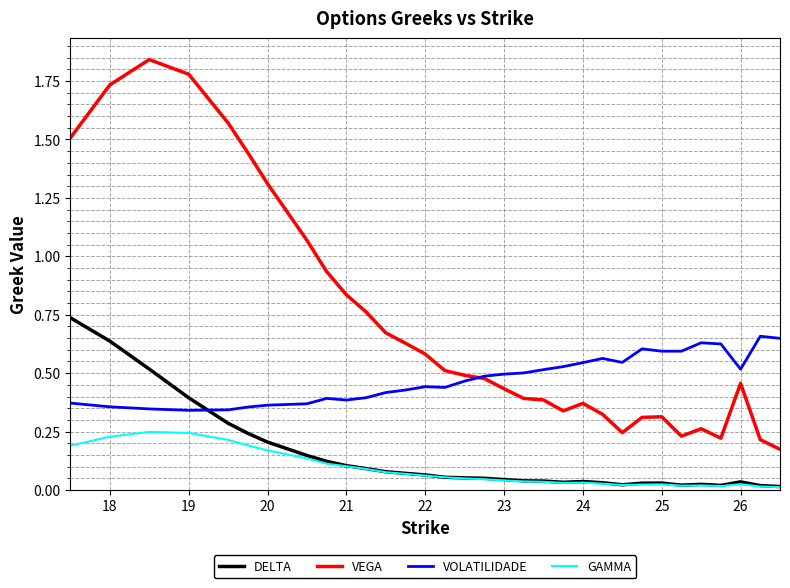

True or false: GAMMA and VOLATILIDADE intersect in this chart.

False